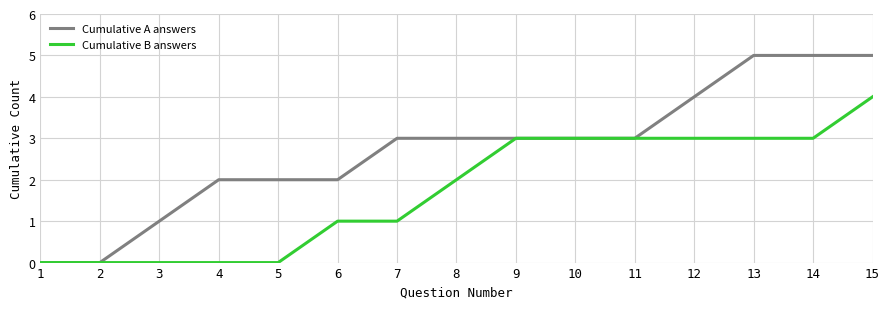

What is the total value across all series at 7?

4